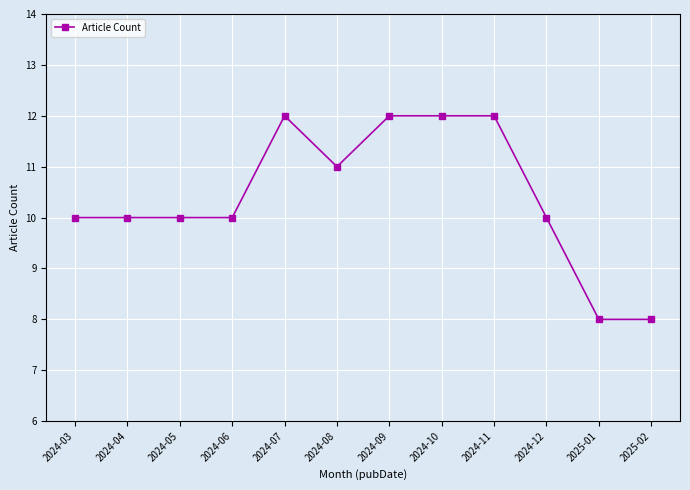

What is the average value?

10